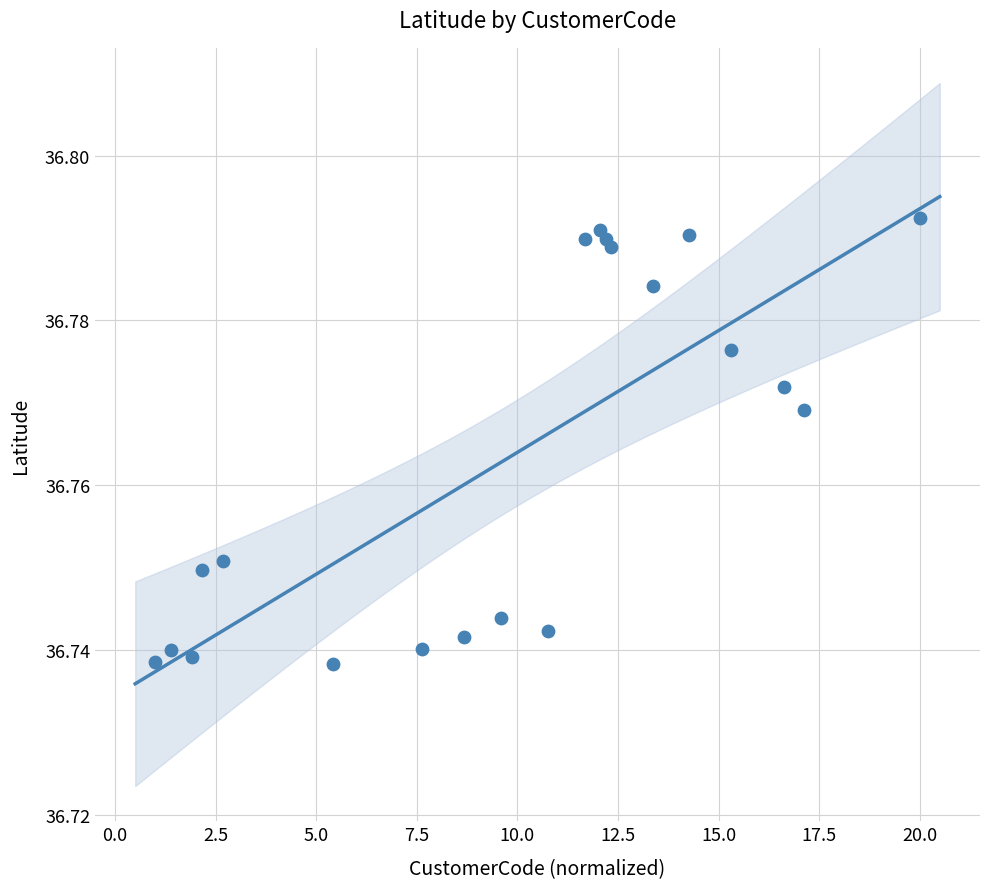

What is the range of X values (max minus min)?

19.0